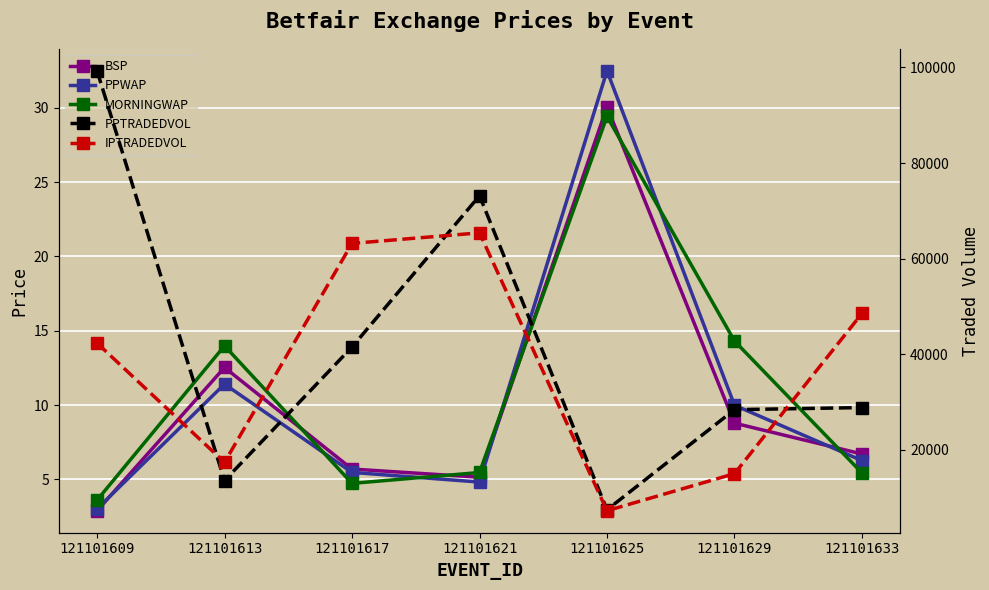

Count the number of data series in this chart.

5